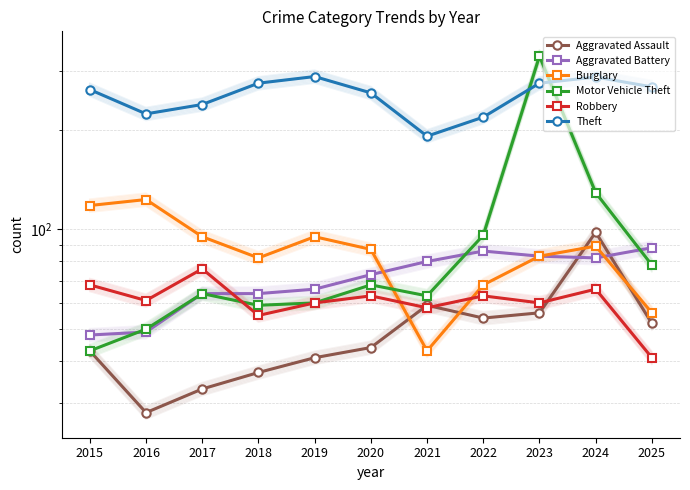

True or false: Burglary and Theft intersect in this chart.

False